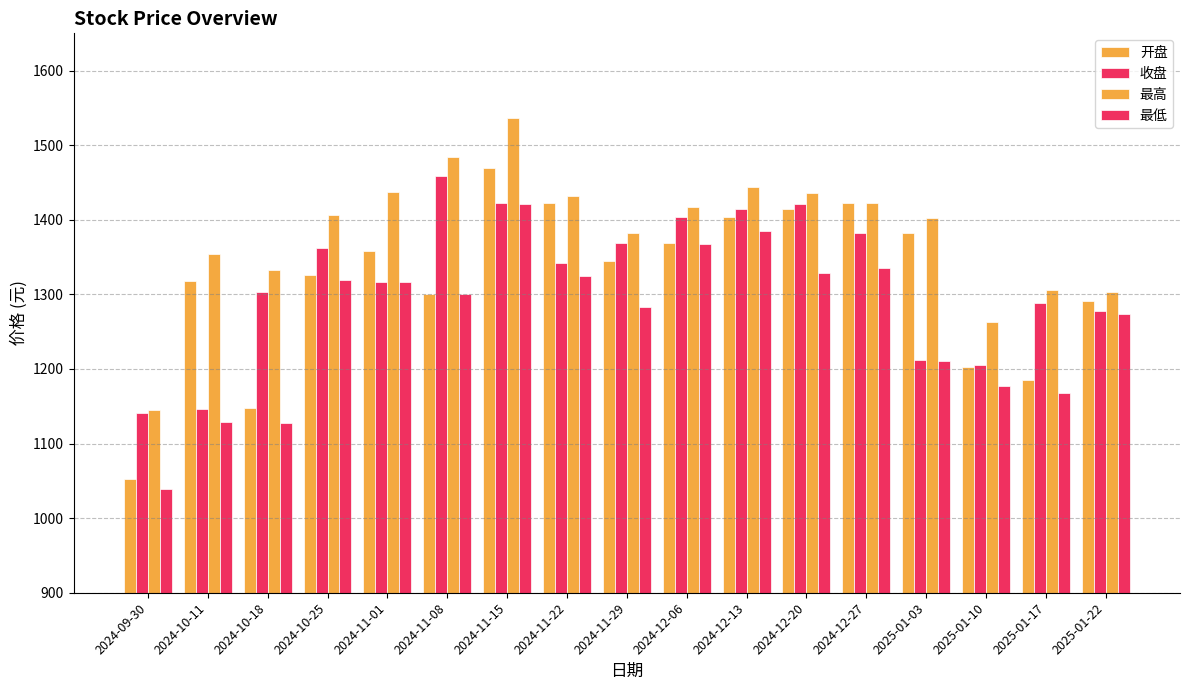

At 2024-09-30, list the series in order from smallest to largest.

最低, 开盘, 收盘, 最高